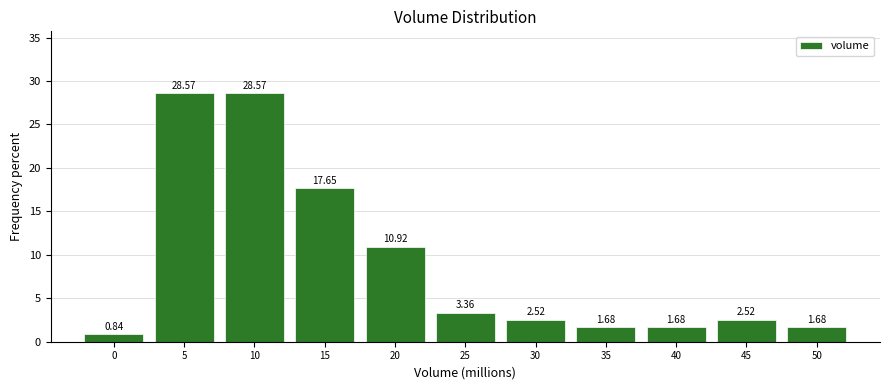

What is the difference between the maximum and minimum values?

27.7